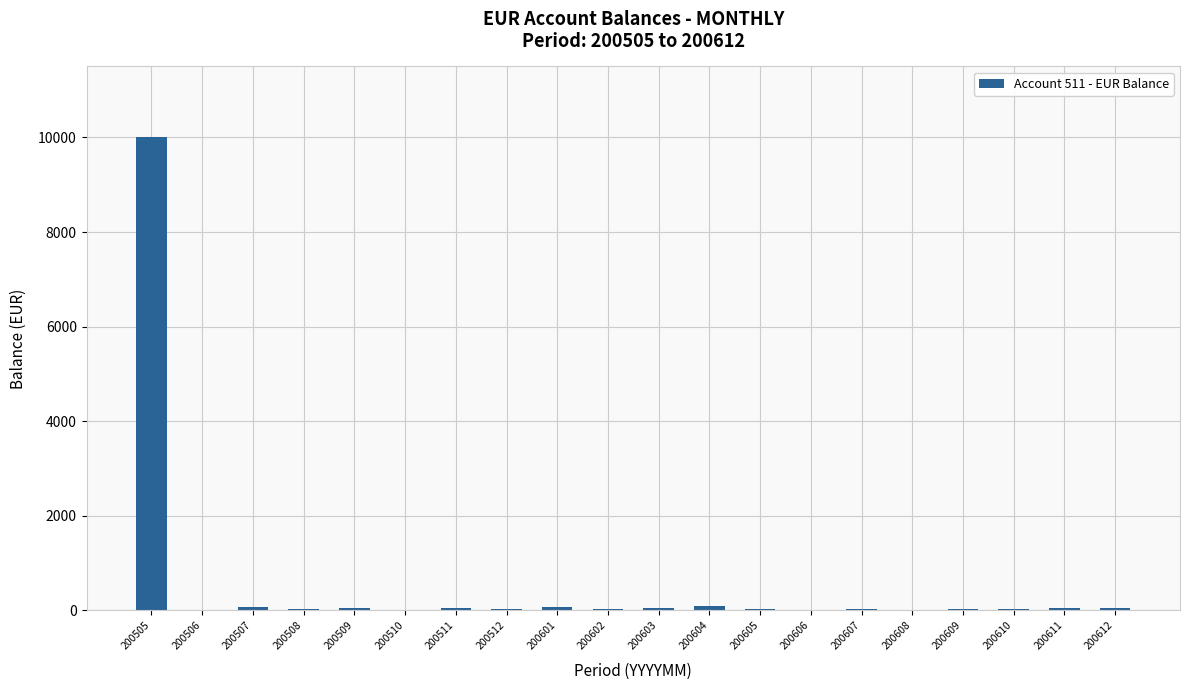

What is the average value?

535